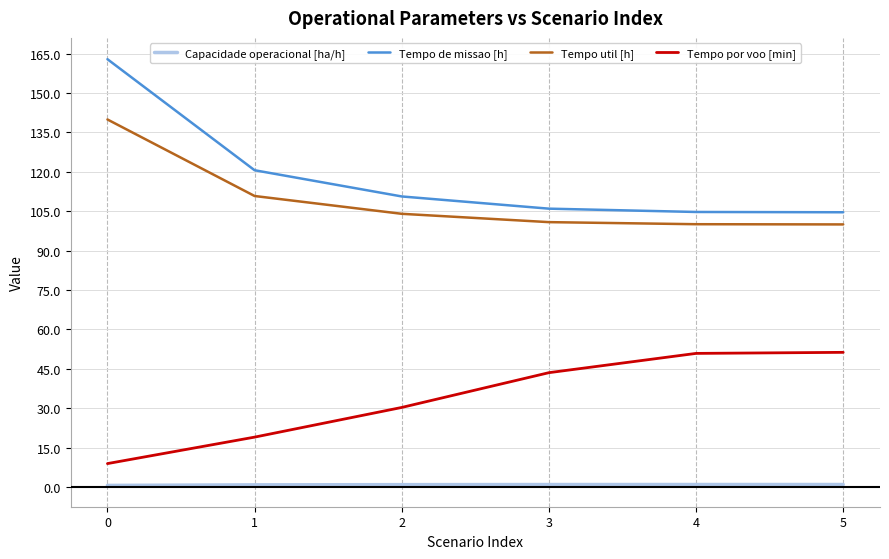

What is the difference between the maximum and minimum values in the Tempo util [h] series?

40.0